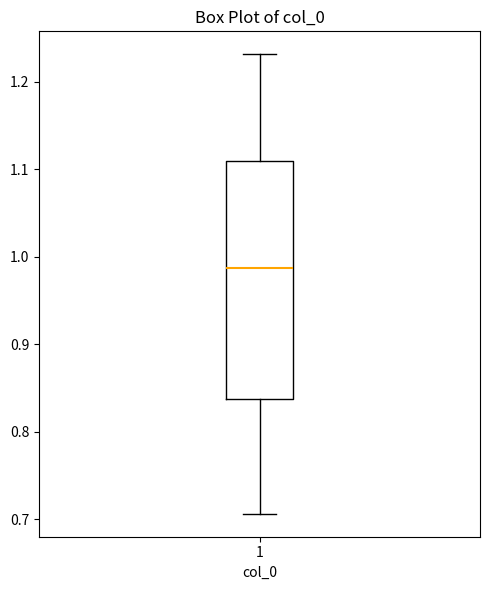

Read this box plot against the y-axis: the position of the median line, the range covered by the box, and the ends of both whiskers. The values are not printed on the chart, so give them approximately, as read against the axis.

median 0.99, box 0.84 to 1.11, whiskers 0.71 to 1.23